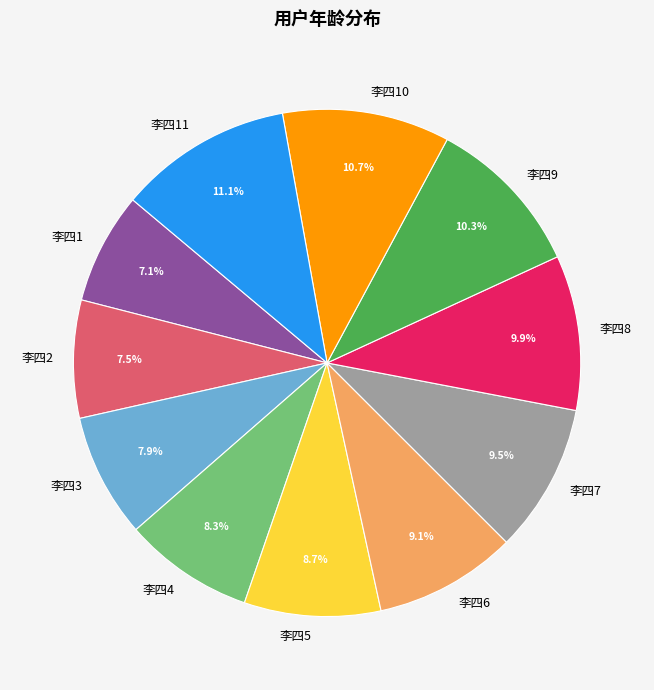

The 李四1 slice represents 15% of the pie. True or false?

False